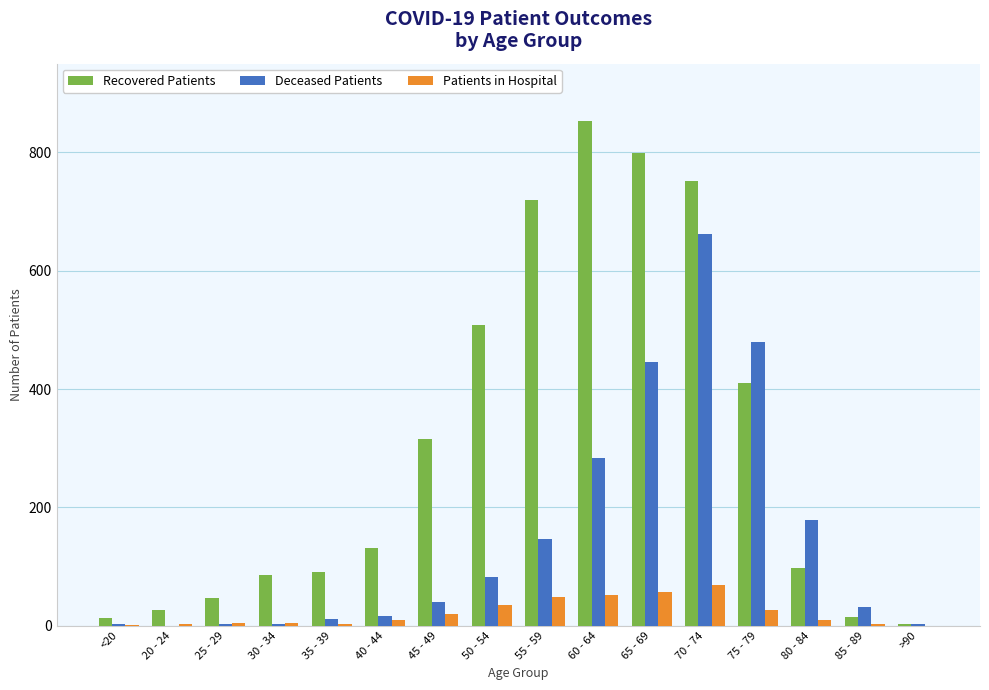

Which series has the largest total across all categories?

Recovered Patients